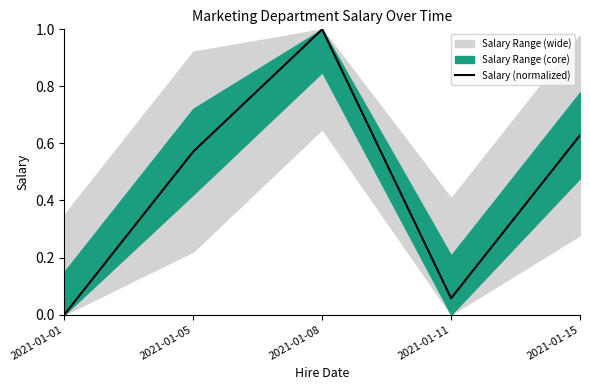

Rank the categories by value from lowest to highest.

2021-01-01, 2021-01-11, 2021-01-05, 2021-01-15, 2021-01-08